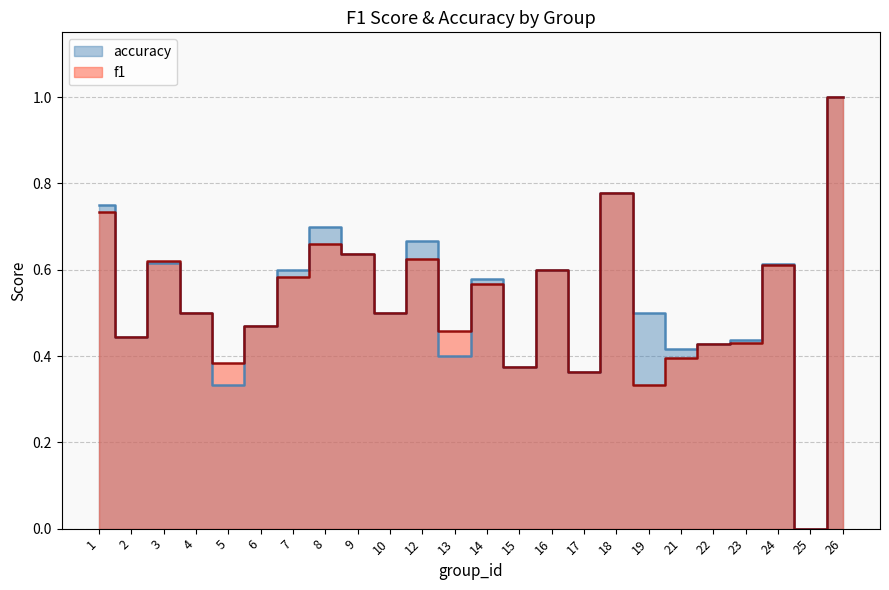

How many values in the accuracy series exceed 0?

23